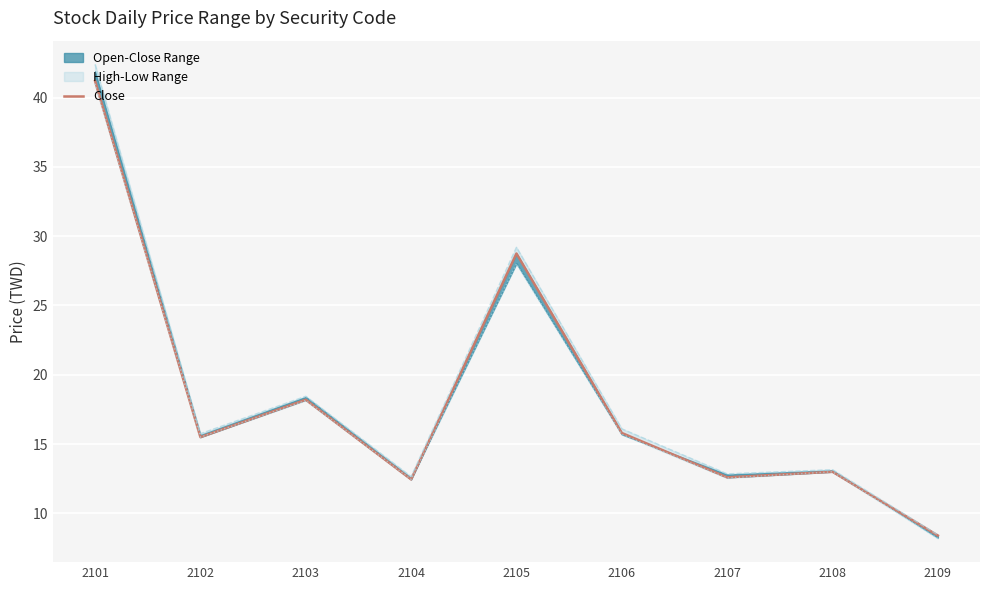

True or false: High and Low cross at least once.

False